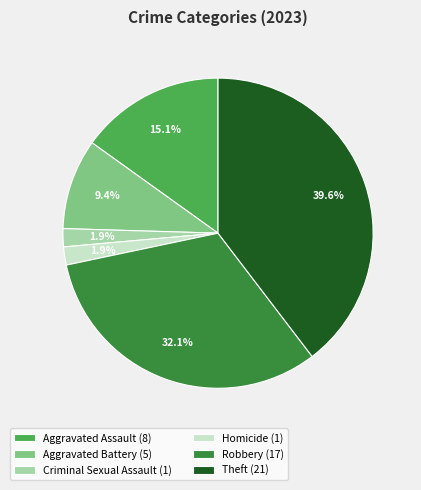

Count the number of slices in the pie.

6